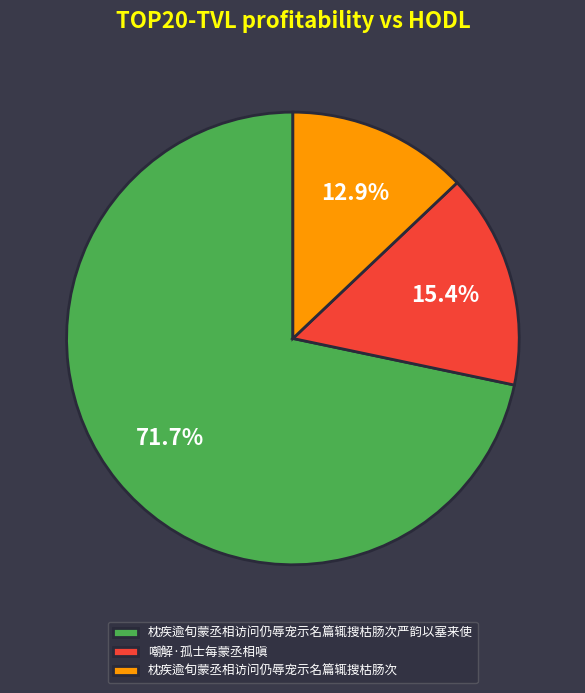

Which slice represents more than half of the pie?

枕疾逾旬蒙丞相访问仍辱宠示名篇辄搜枯肠次严韵以塞来使